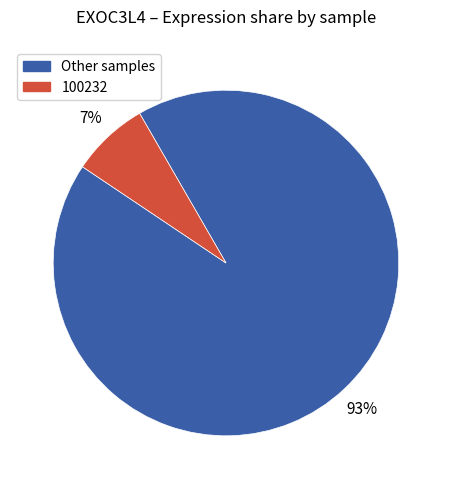

Rank the categories by value from highest to lowest.

Other samples, 100232